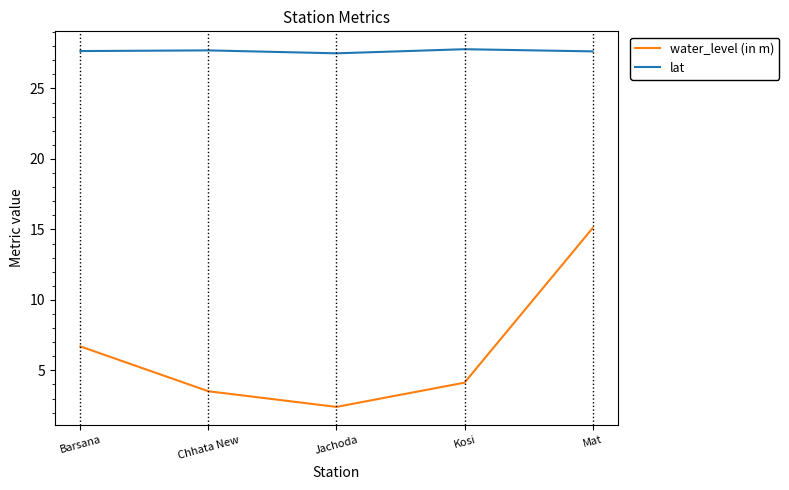

True or false: water_level (in m) and lat cross at least once.

False